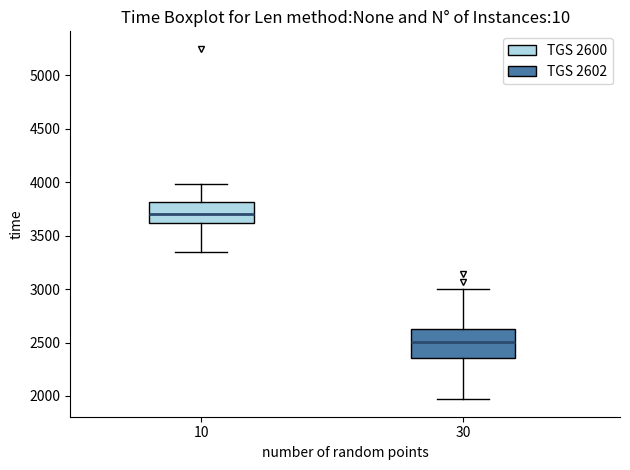

Reading left to right, read every box against the y-axis: the position of its median line, the range the box covers, and the ends of its whiskers. The values are not printed on the chart, so give them approximately, as read against the axis.

10: median 3700, box 3600 to 3800, whiskers 3350 to 4000
30: median 2500, box 2350 to 2650, whiskers 1950 to 3000